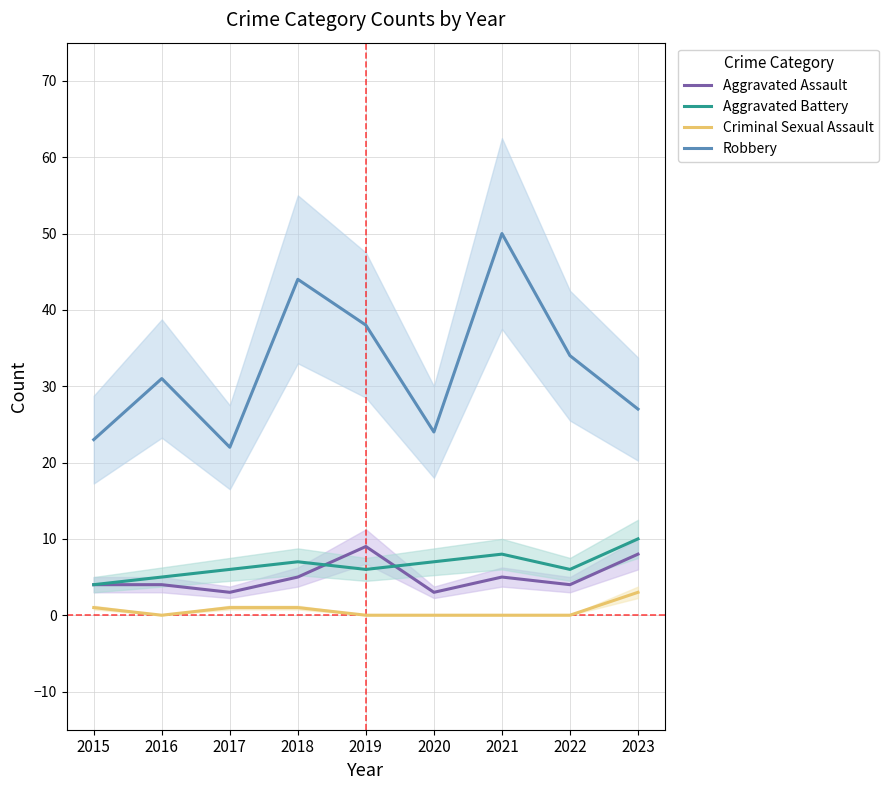

Count the number of data series in this chart.

4